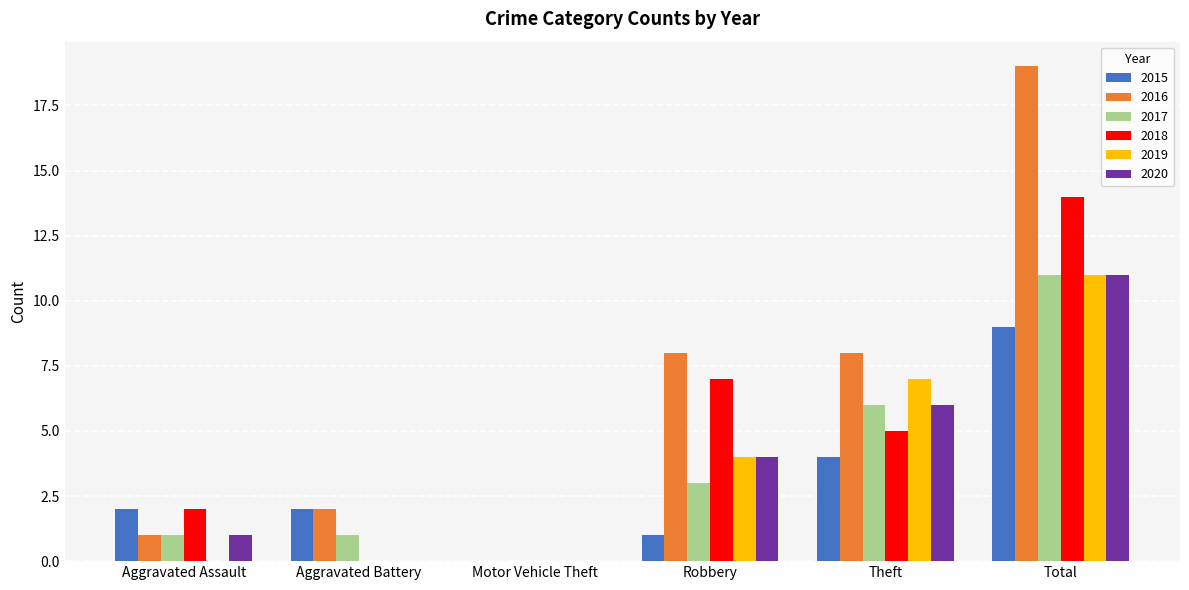

Reading left to right, list all the values displayed in this chart.

2015: Aggravated Assault=2	Aggravated Battery=2	Motor Vehicle Theft=0	Robbery=1	Theft=4	Total=9
2016: Aggravated Assault=1	Aggravated Battery=2	Motor Vehicle Theft=0	Robbery=8	Theft=8	Total=19
2017: Aggravated Assault=1	Aggravated Battery=1	Motor Vehicle Theft=0	Robbery=3	Theft=6	Total=11
2018: Aggravated Assault=2	Aggravated Battery=0	Motor Vehicle Theft=0	Robbery=7	Theft=5	Total=14
2019: Aggravated Assault=0	Aggravated Battery=0	Motor Vehicle Theft=0	Robbery=4	Theft=7	Total=11
2020: Aggravated Assault=1	Aggravated Battery=0	Motor Vehicle Theft=0	Robbery=4	Theft=6	Total=11